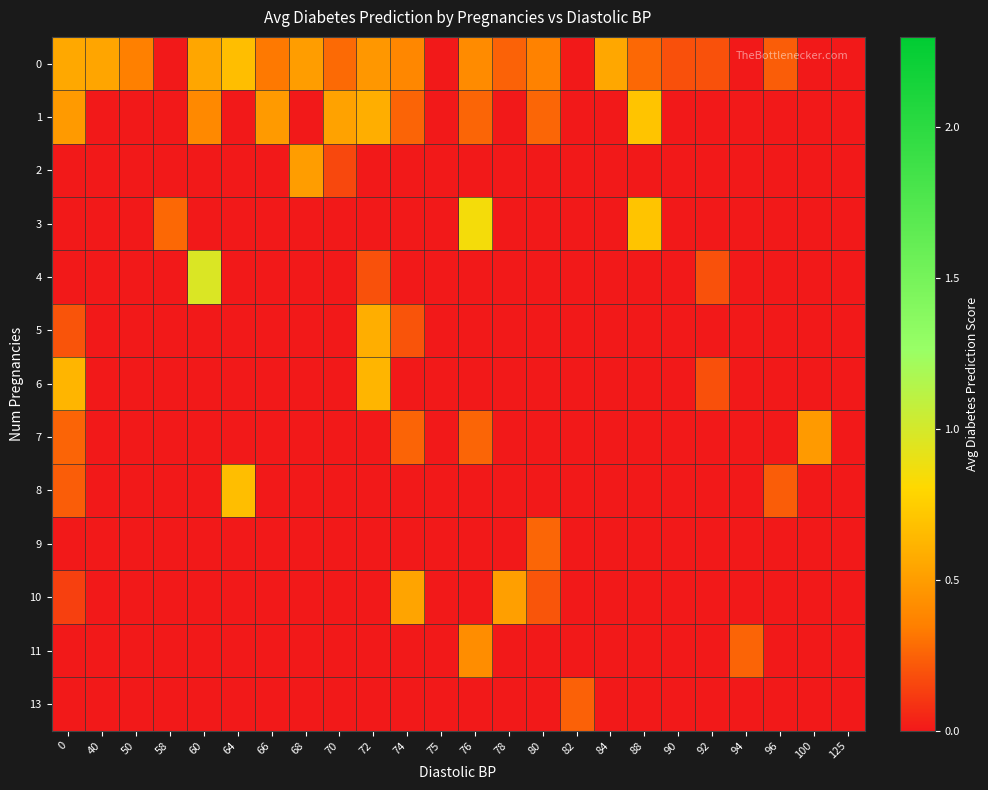

How many data points does each series have?

24